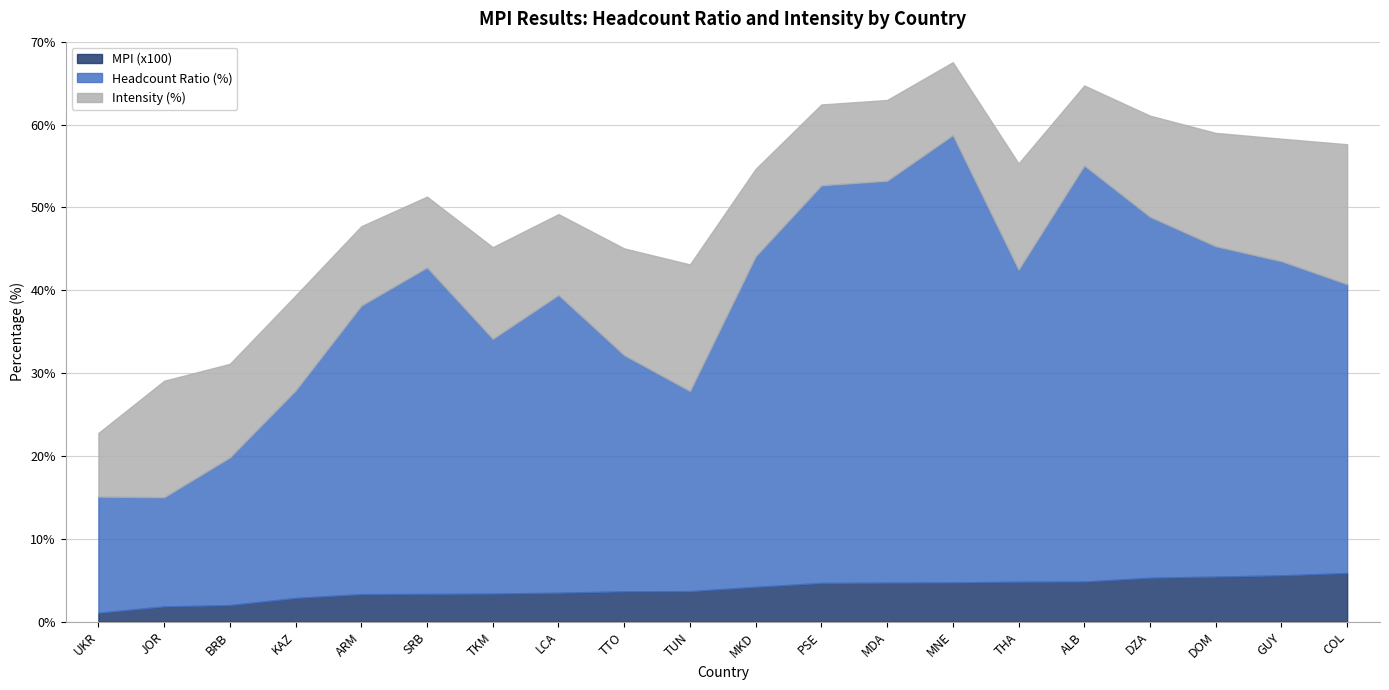

At which label does MPI (x100) reach its minimum?

UKR